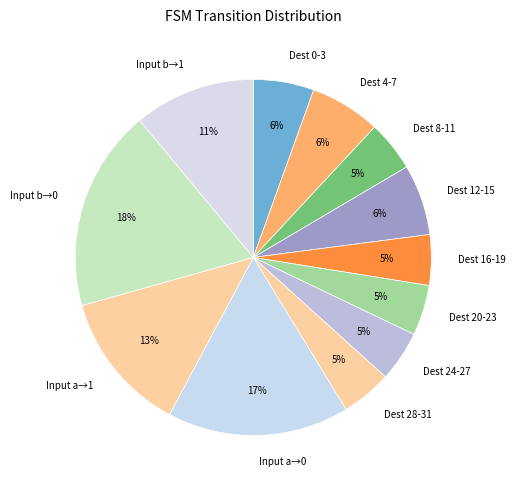

Which has a higher value, Dest 8-11 or Input b→0?

Input b→0